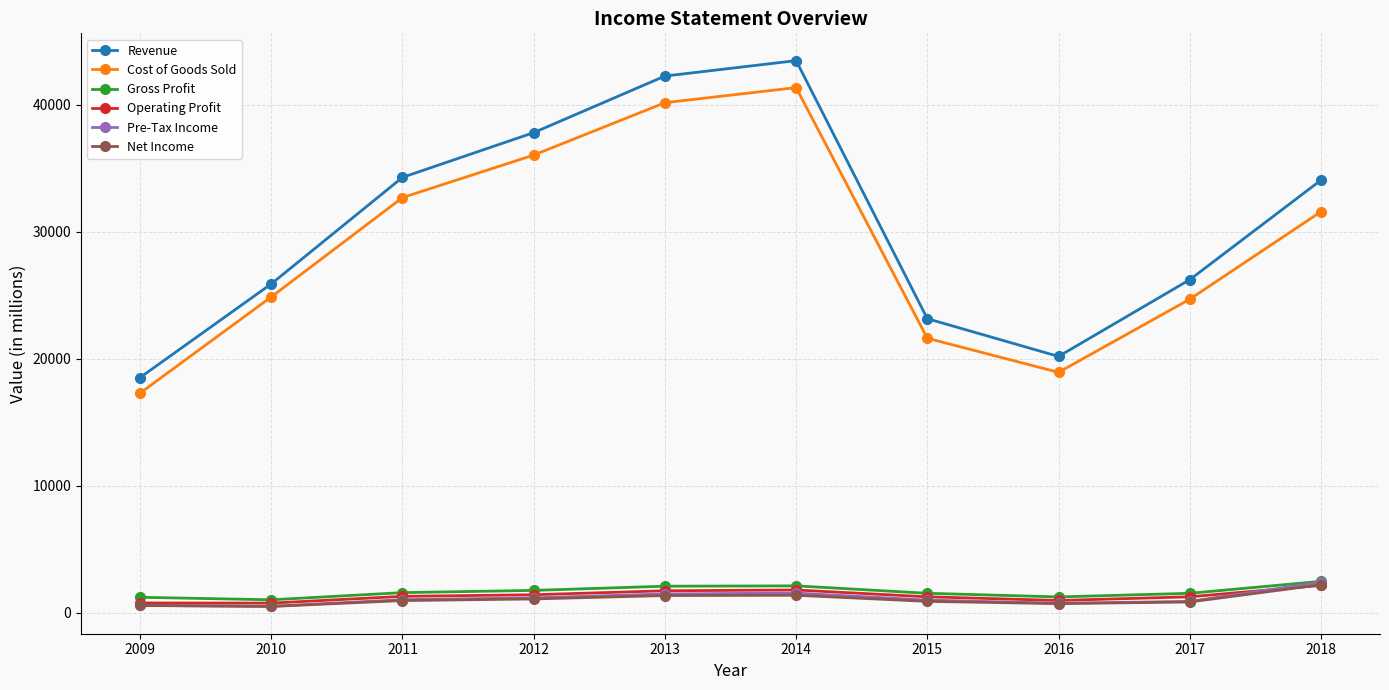

In Pre-Tax Income, how many points are higher than both neighbors (excluding endpoints)?

1